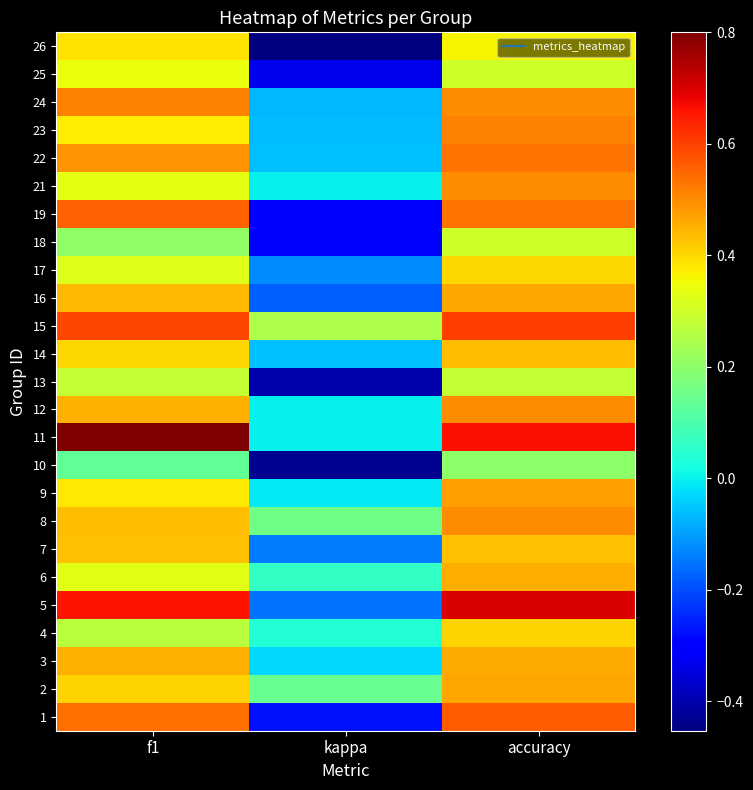

At kappa, list the series in order from smallest to largest.

26, 10, 13, 25, 18, 19, 1, 16, 5, 7, 17, 24, 23, 22, 14, 3, 9, 11, 12, 21, 4, 6, 2, 8, 15